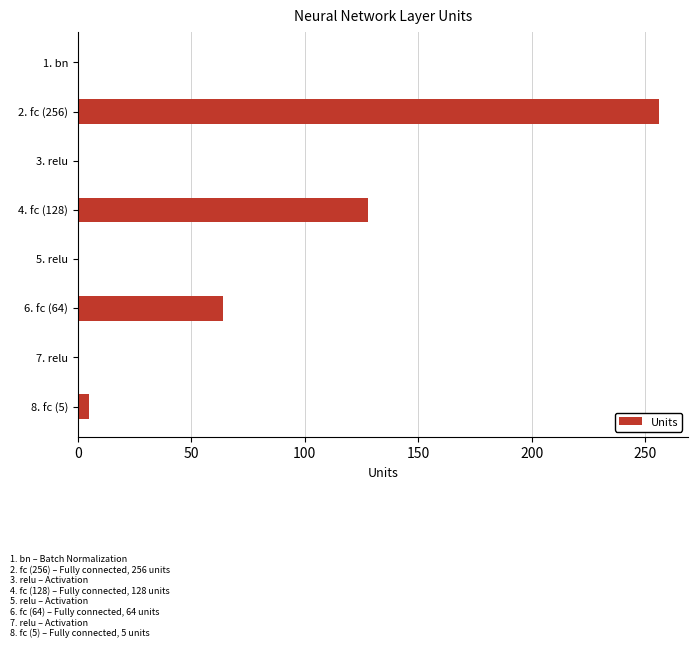

The chart shows a value of 49 at 4. fc (128). True or false?

False